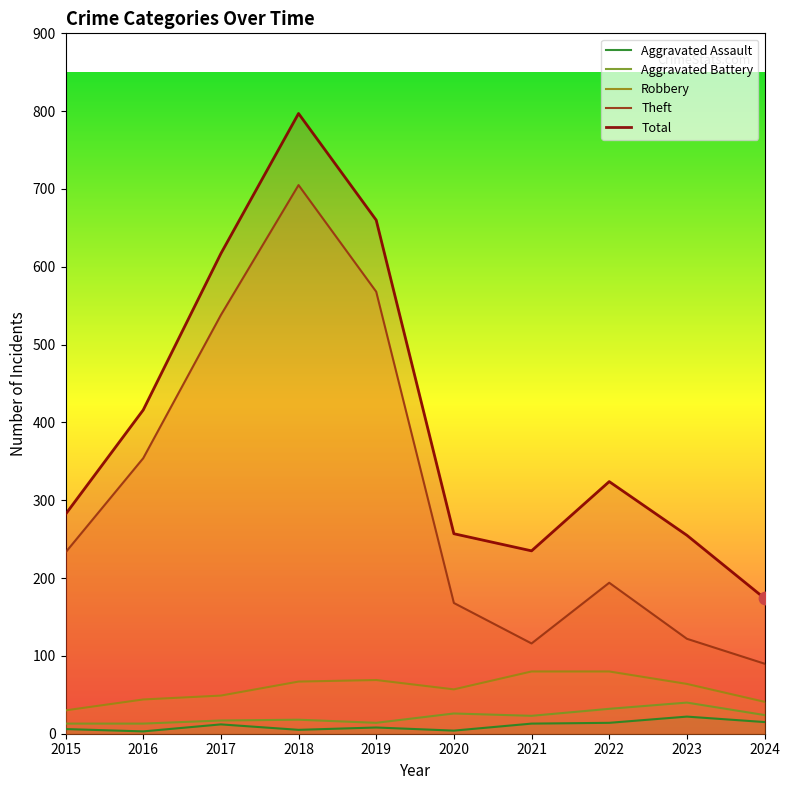

Is the value of Aggravated Battery at 2019 greater than the value of Aggravated Assault at 2016?

Yes